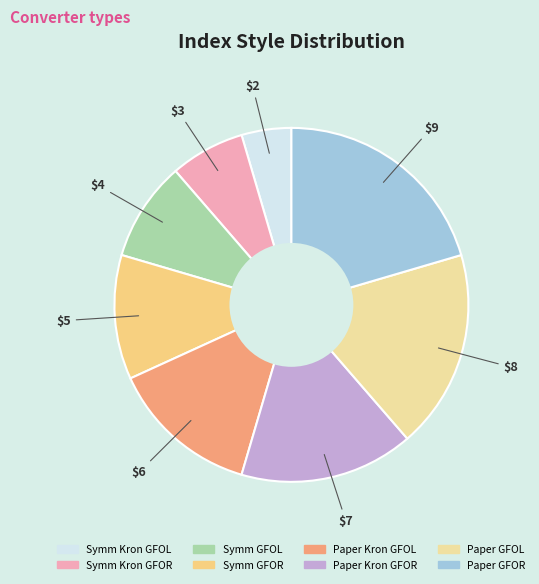

Which category has the smallest portion of the pie?

Symm Kron GFOL